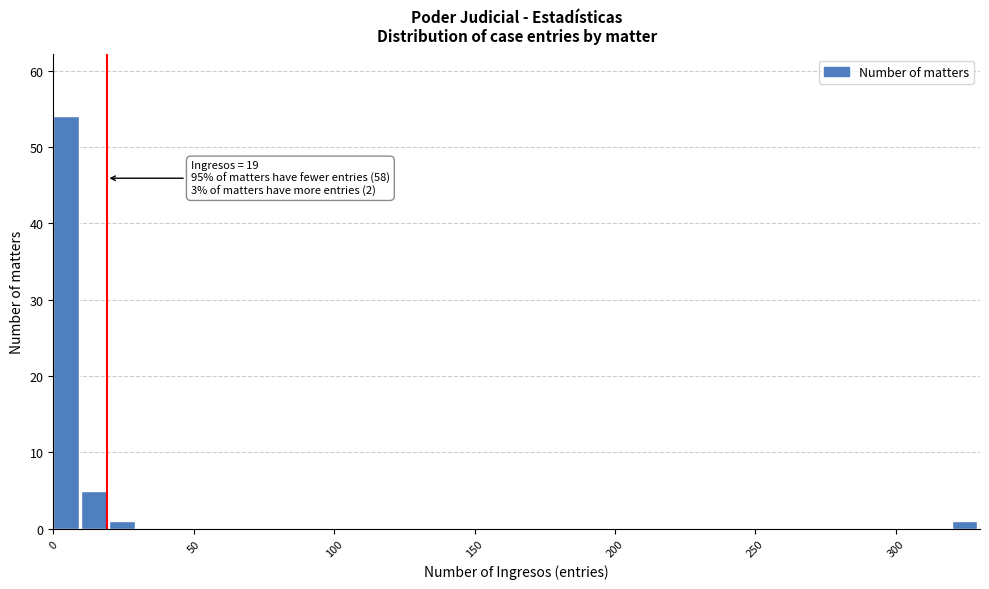

Around what value on the x-axis is the tallest bar? Give the approximate position of its centre, as read against the axis.

5